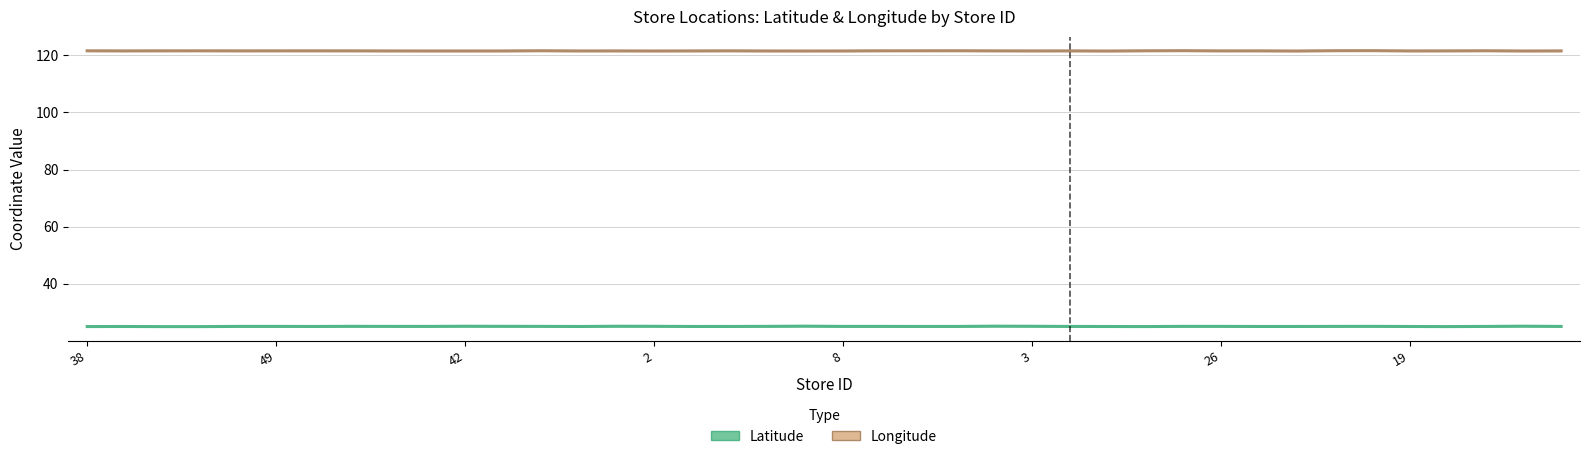

Where is Latitude (Estimate) nearest to the value 25?

28